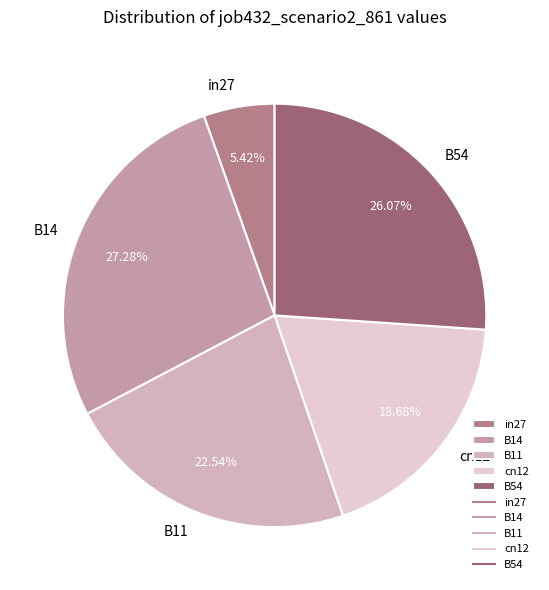

Is there a majority slice in this chart?

No